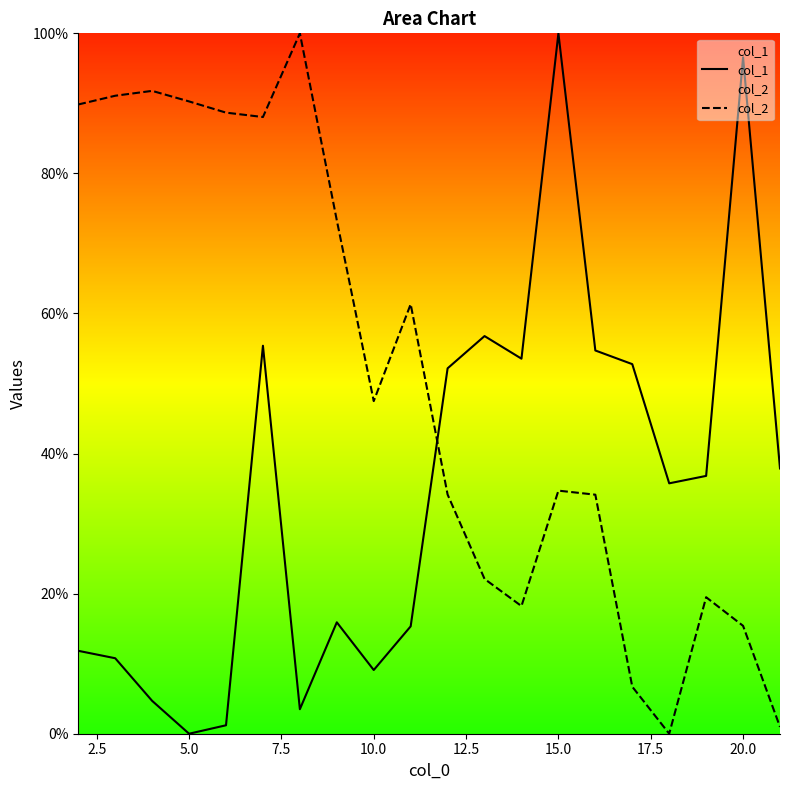

How many lines are shown in the chart?

2